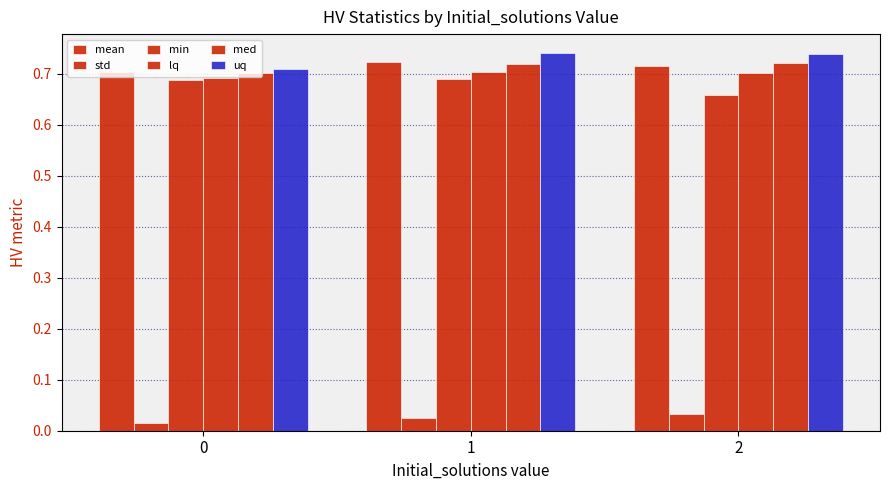

What is the maximum value shown in the chart?

0.7